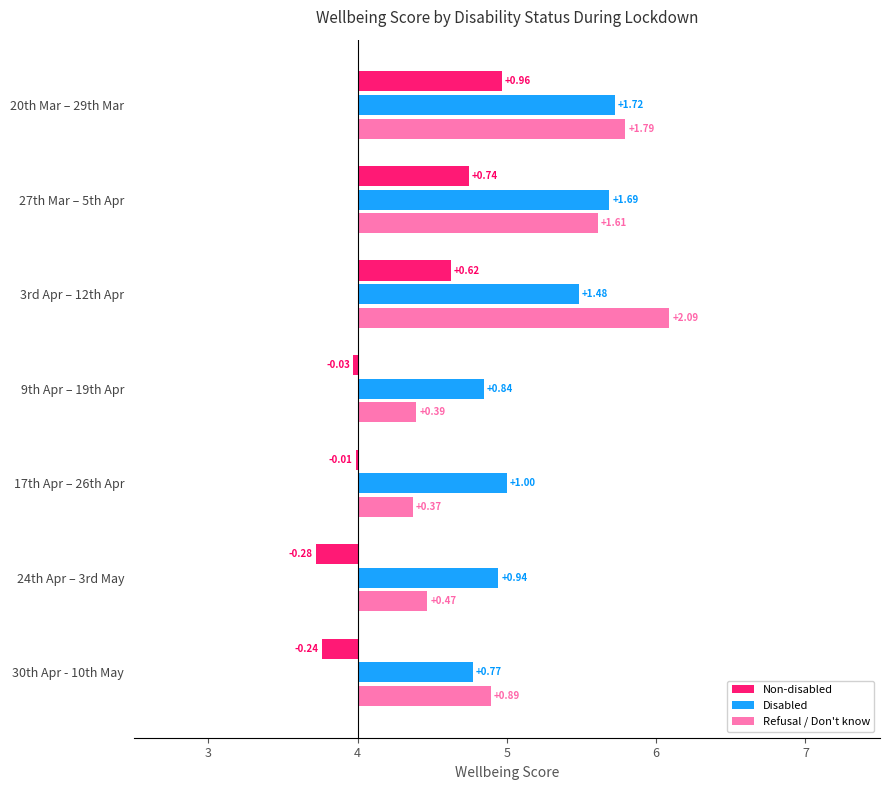

Rank the series at 20th Mar – 29th Mar from highest to lowest value.

Refusal / Don't know, Disabled, Non-disabled